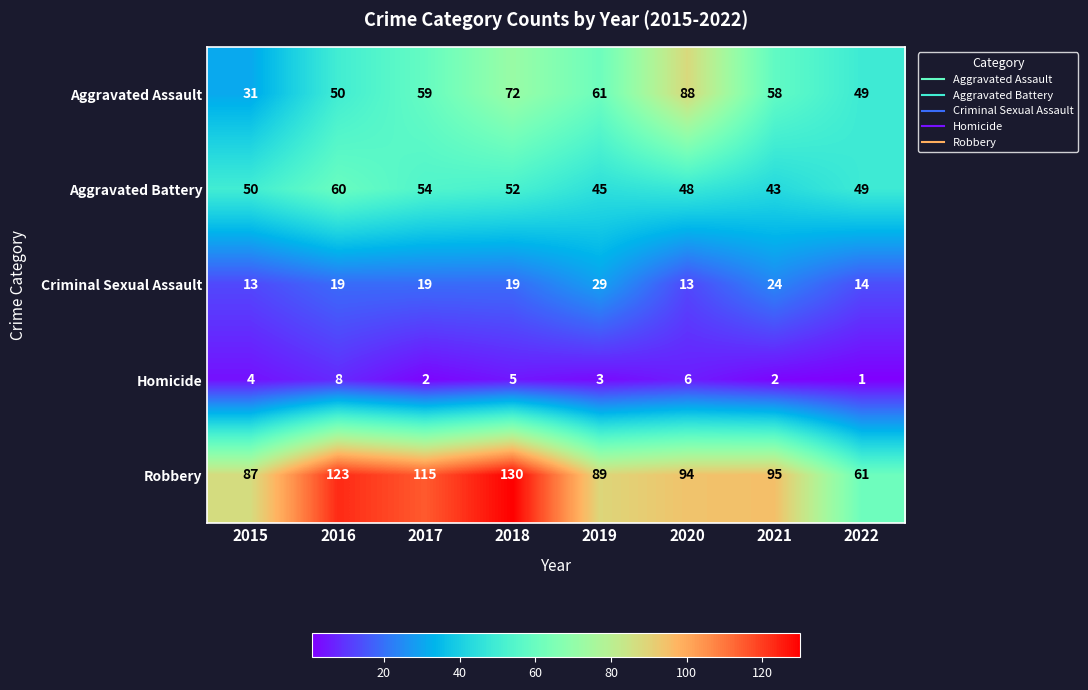

What is the average value of the Robbery series?

99